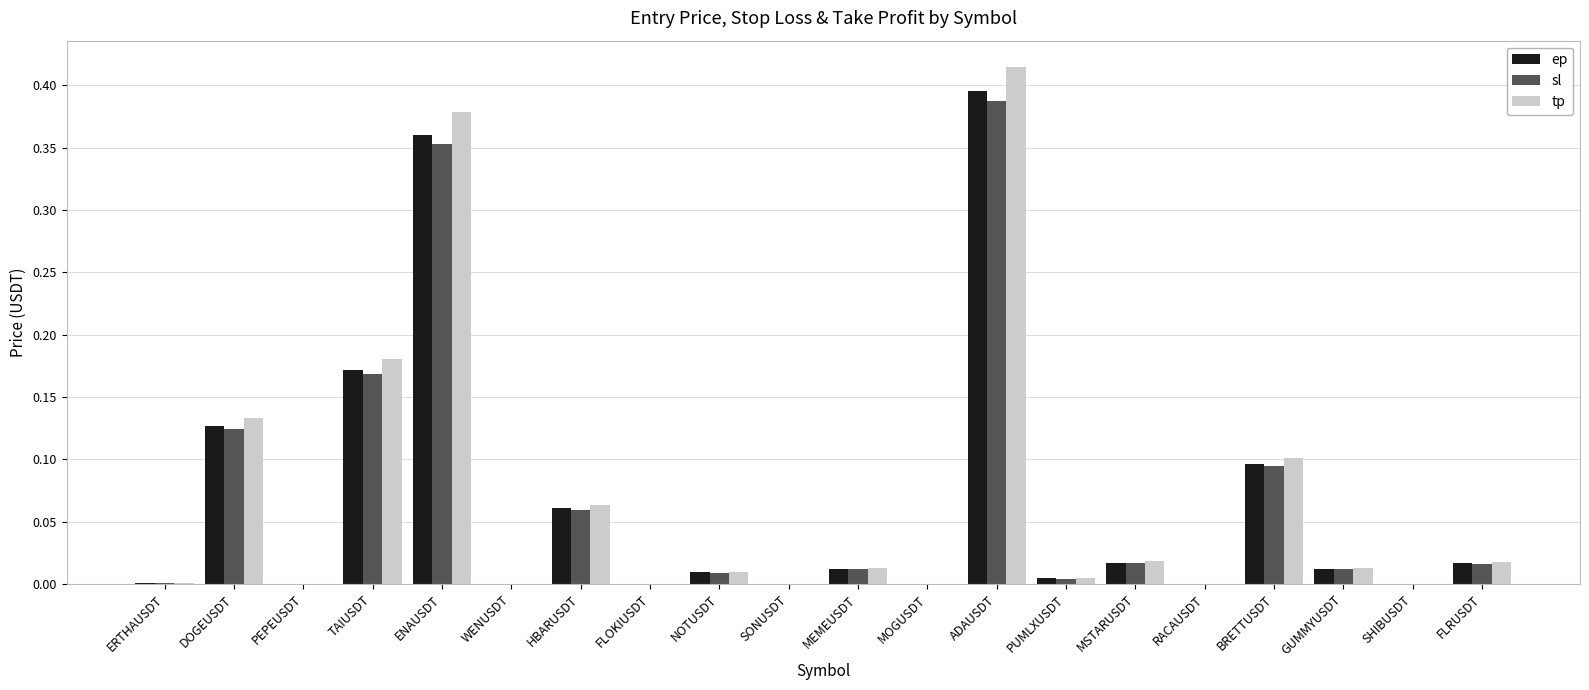

Which label corresponds to the largest value in the chart?

ADAUSDT